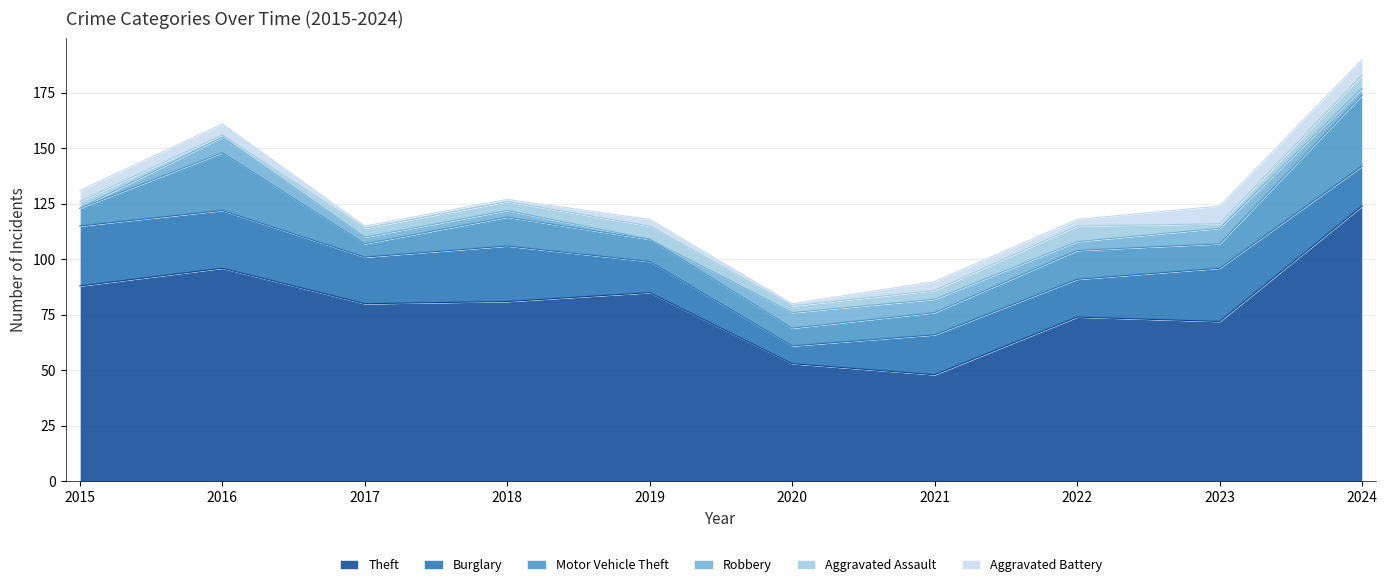

Where is the first local maximum for Aggravated Assault?

2019